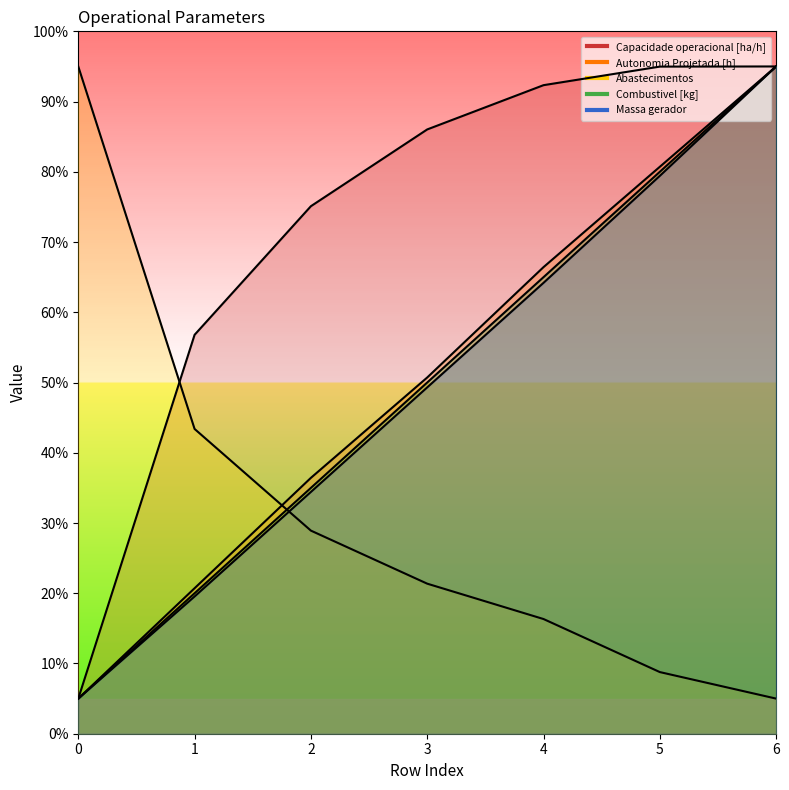

The Capacidade operacional [ha/h] series shows 75.1 at 2. True or false?

True